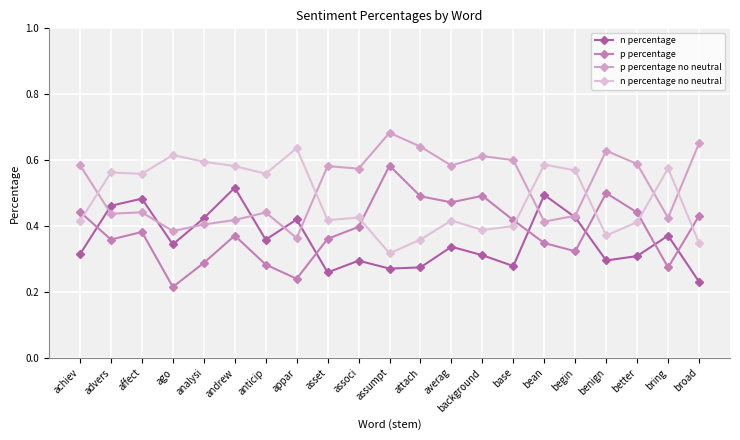

True or false: n percentage no neutral and p percentage no neutral cross at least once.

True